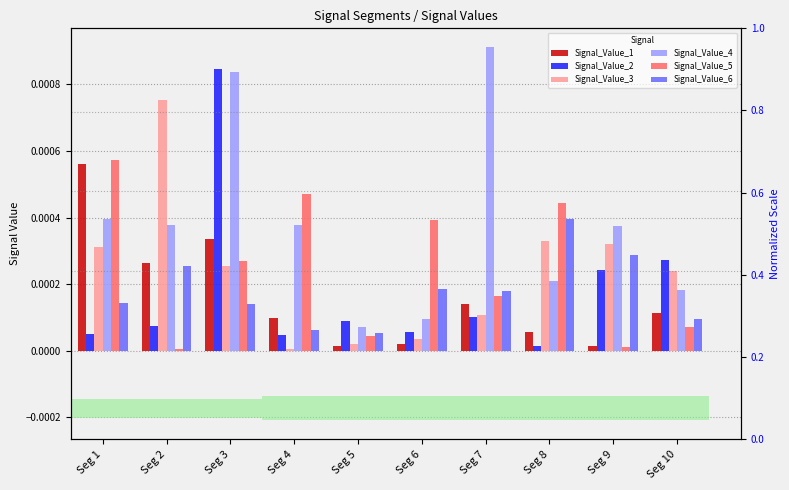

Which category has the lowest value in the Signal_Value_5 series?

Seg 2